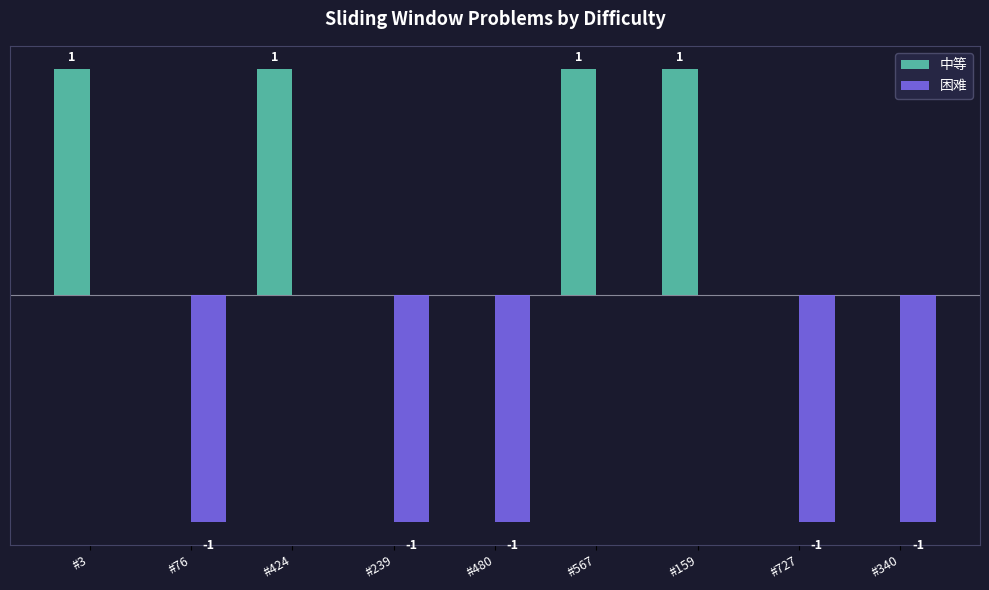

Is the value of 困难 at #239 greater than the value of 中等 at #3?

No